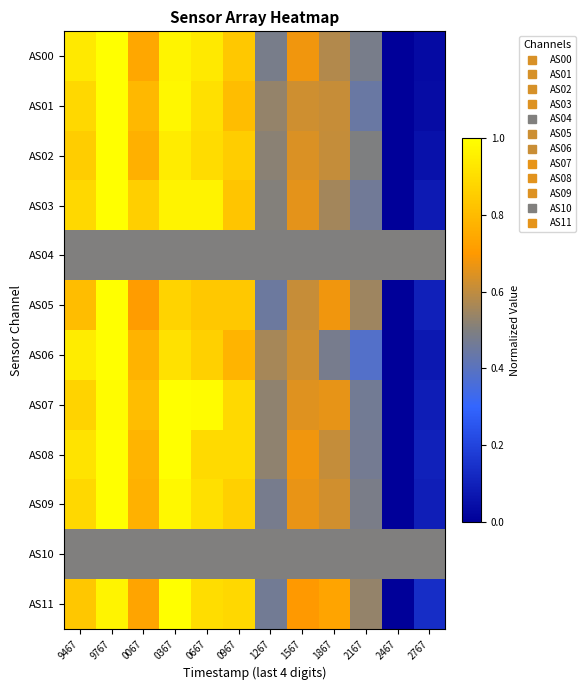

At how many categories does at least one series exceed 0?

12